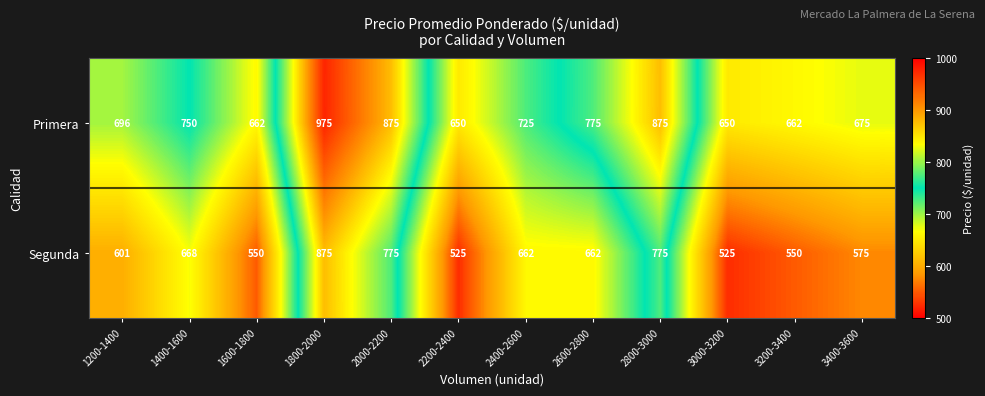

Read the Segunda value at 3200-3400, to the nearest 50.

550